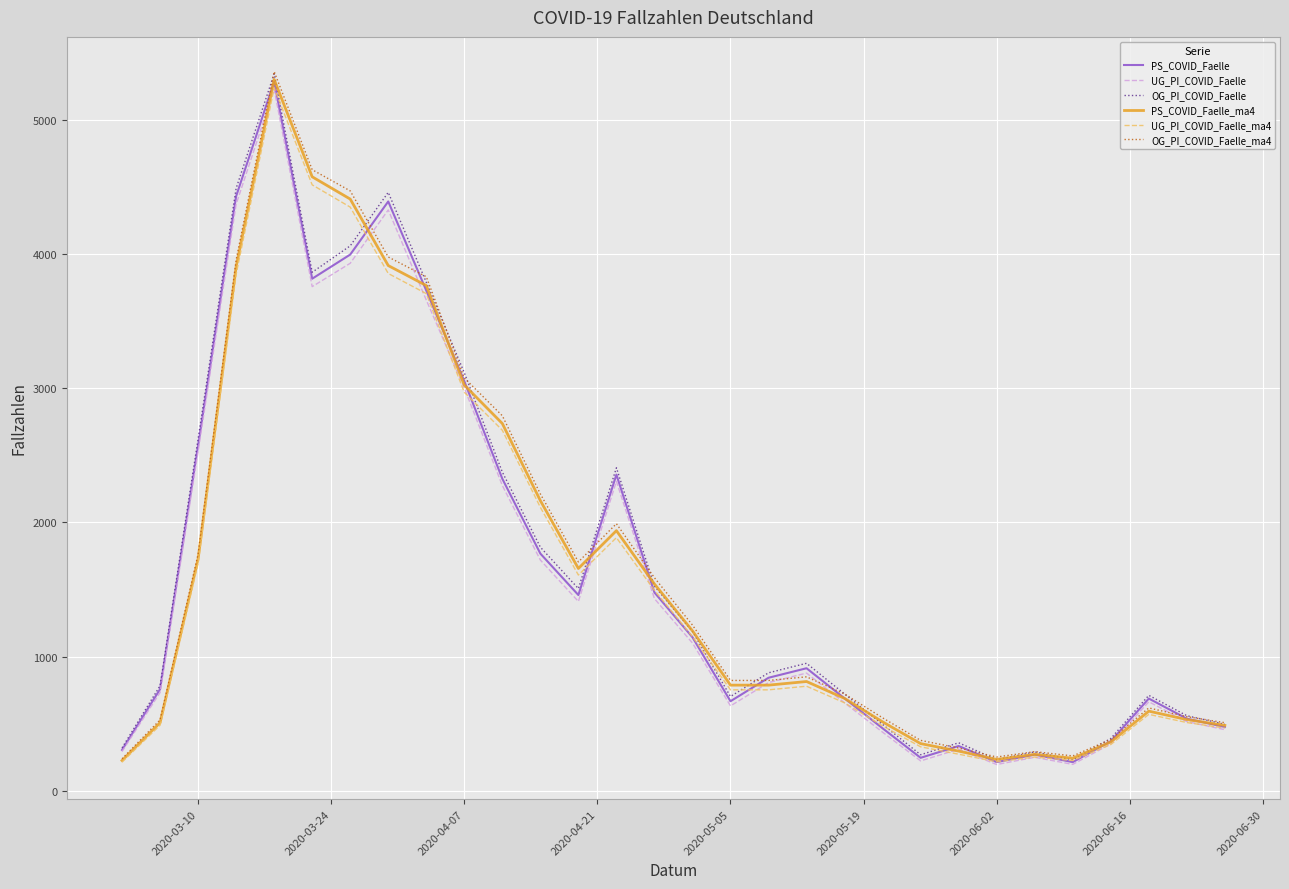

What is the smallest value displayed?

195